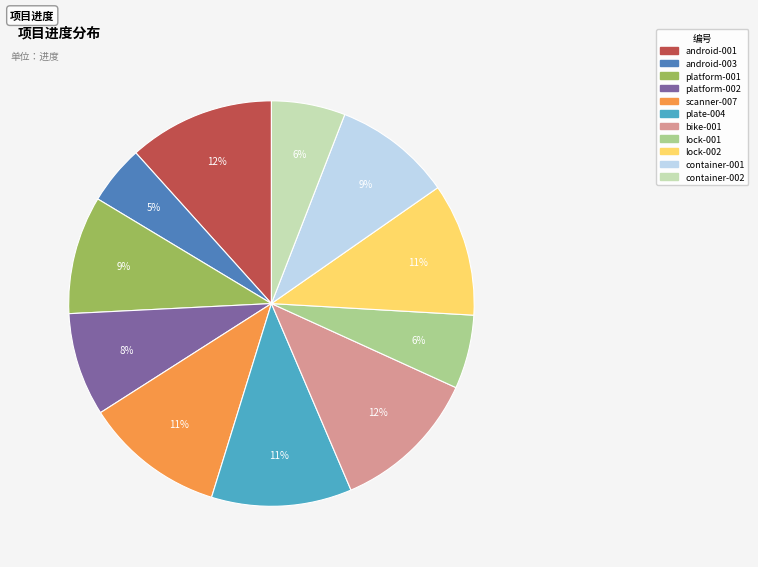

The platform-002 slice represents 8% of the pie. True or false?

True